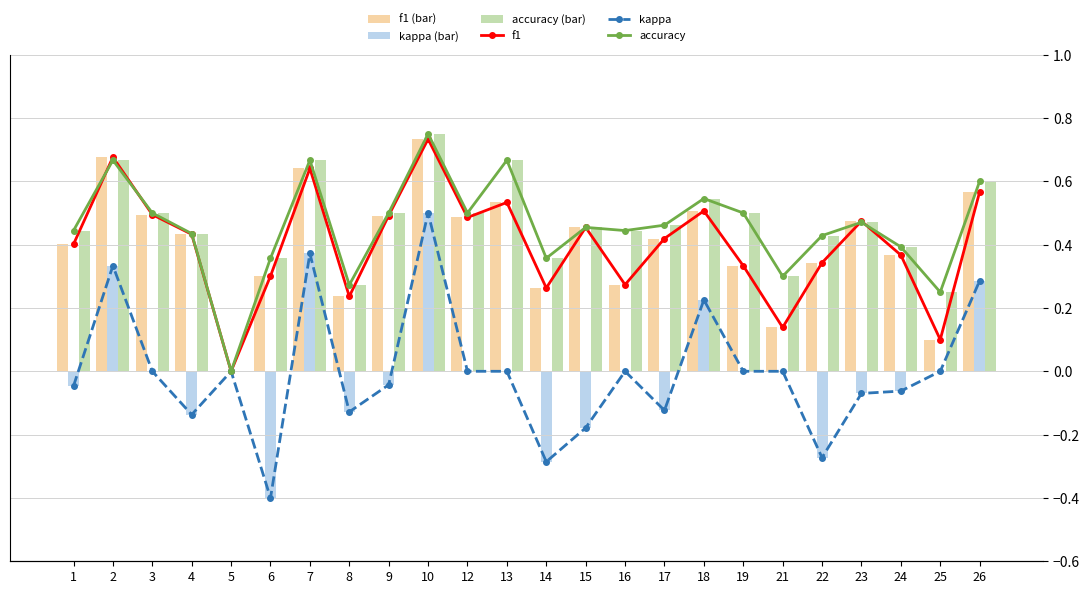

What are all the series names shown in the legend?

f1 (bar), kappa (bar), accuracy (bar), f1, kappa, accuracy